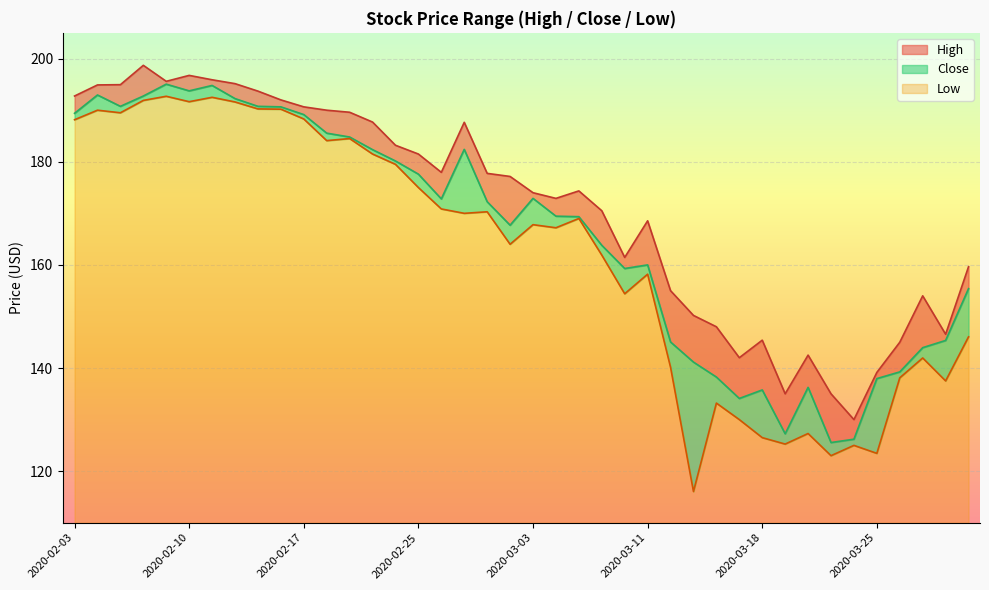

What is the minimum value shown in the chart?

116.1